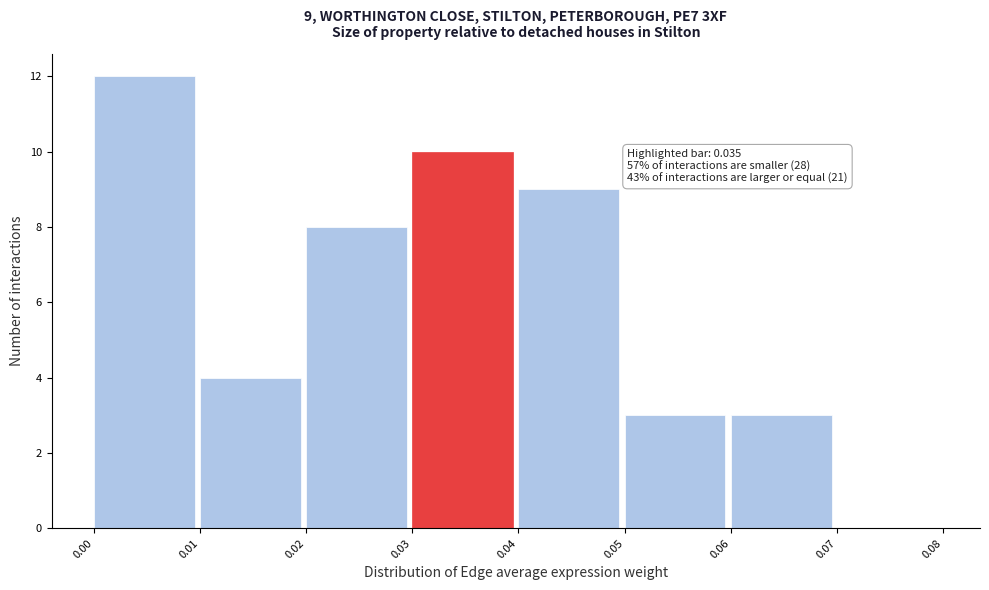

Which range on the x-axis has the tallest bar?

0.00 to 0.01